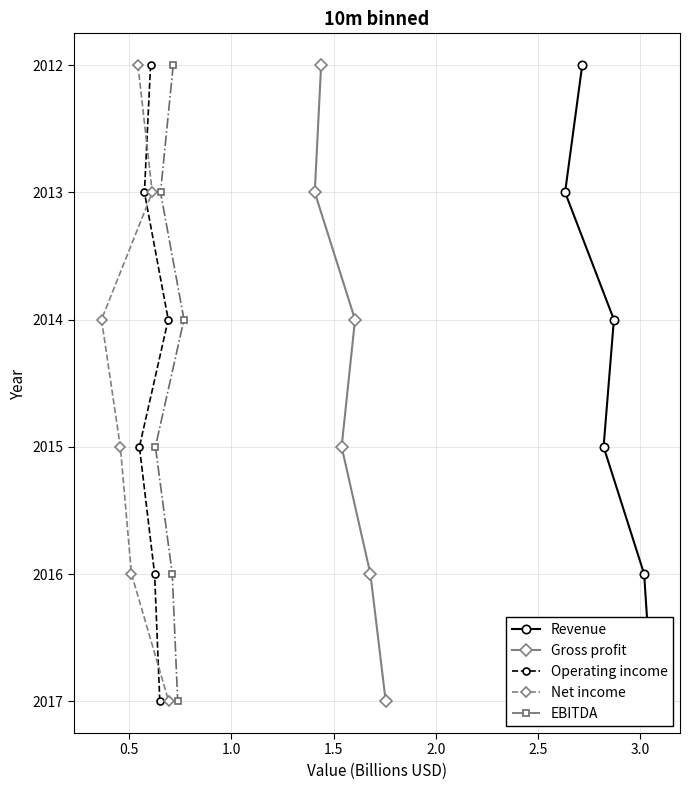

Which series has the largest total across all categories?

Revenue